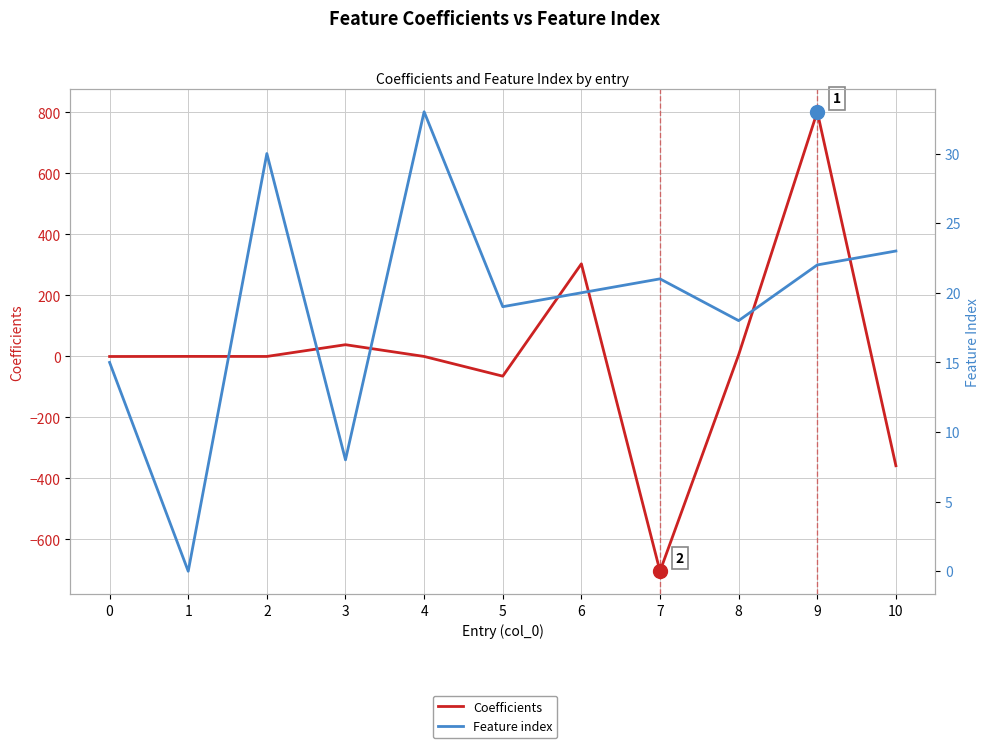

What are all the series names shown in the legend?

Coefficients, Feature index